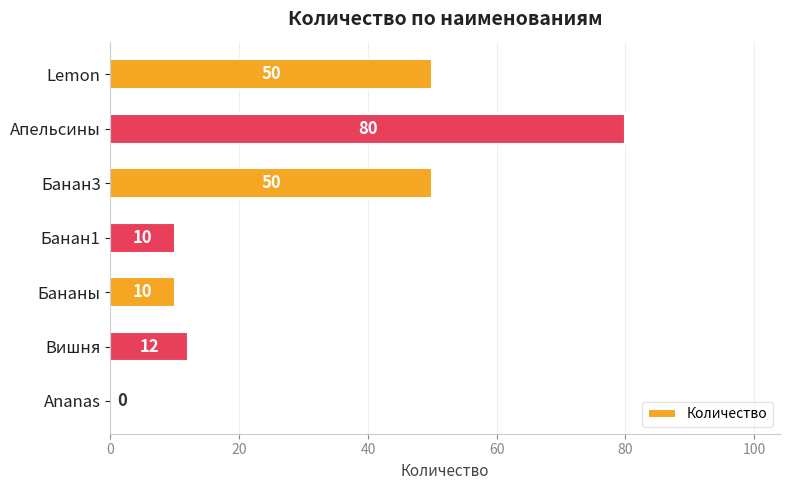

What is the ratio of the value at Апельсины to the value at Вишня?

6.7